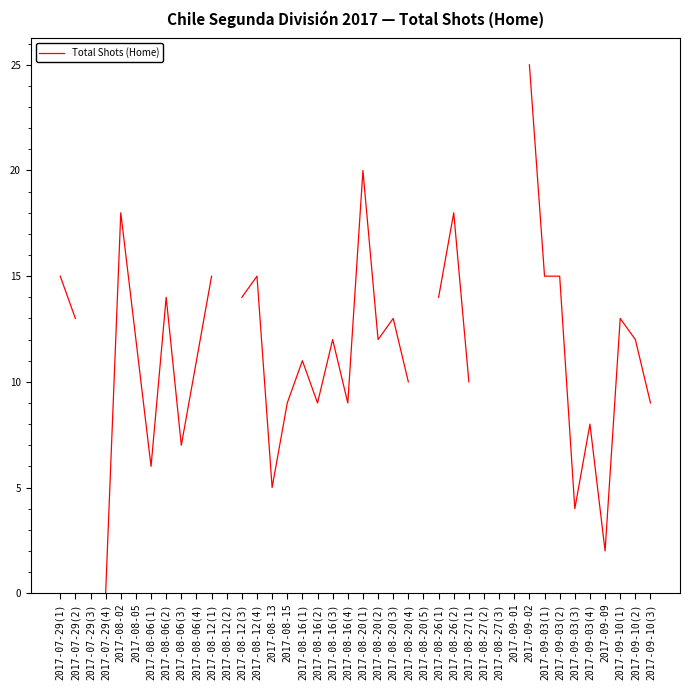

What is the difference between the values at 2017-08-20(4) and 2017-09-03(4)?

2.0